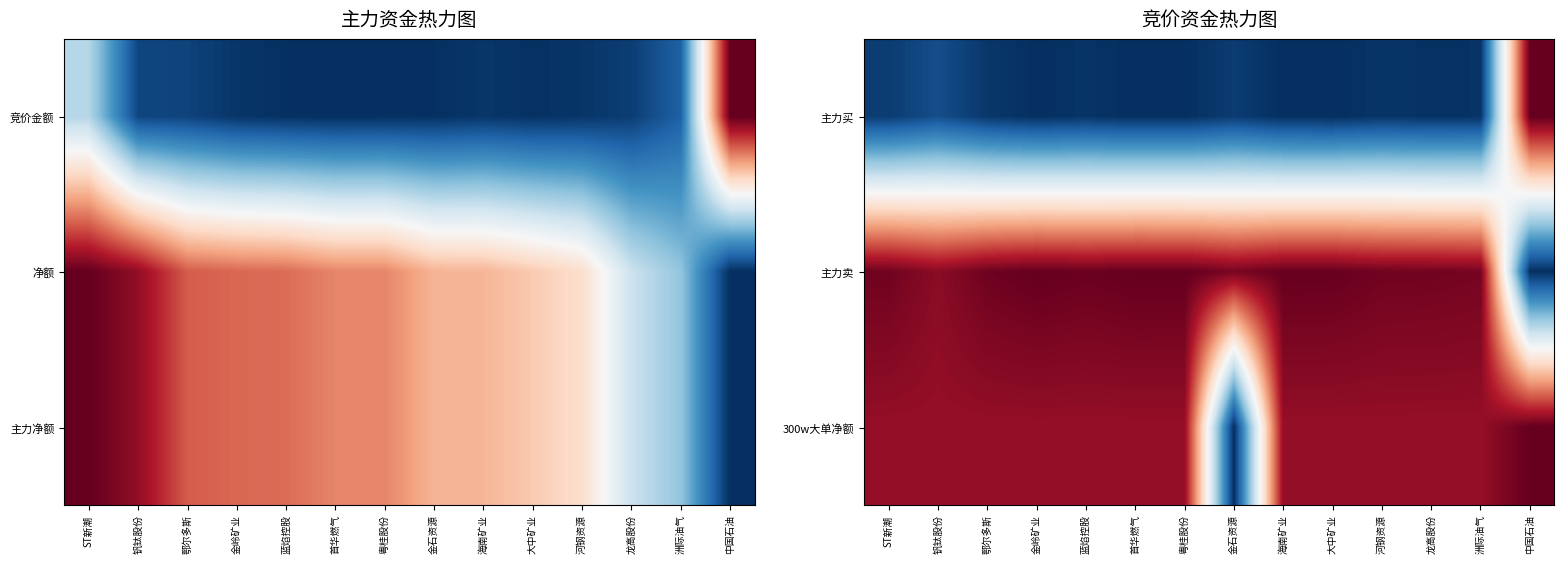

At 河钢资源, list the series in order from smallest to largest.

主力买, 300w大单净额, 主力卖